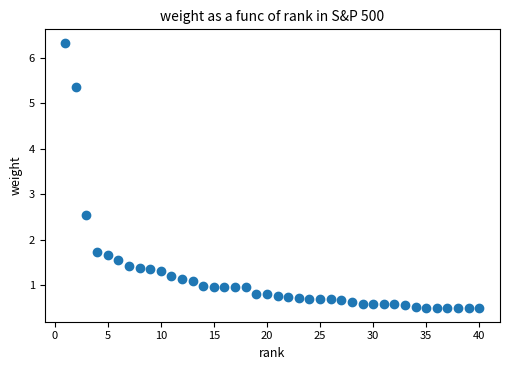

What Y value in the scatter plot is closest to 3?

2.5